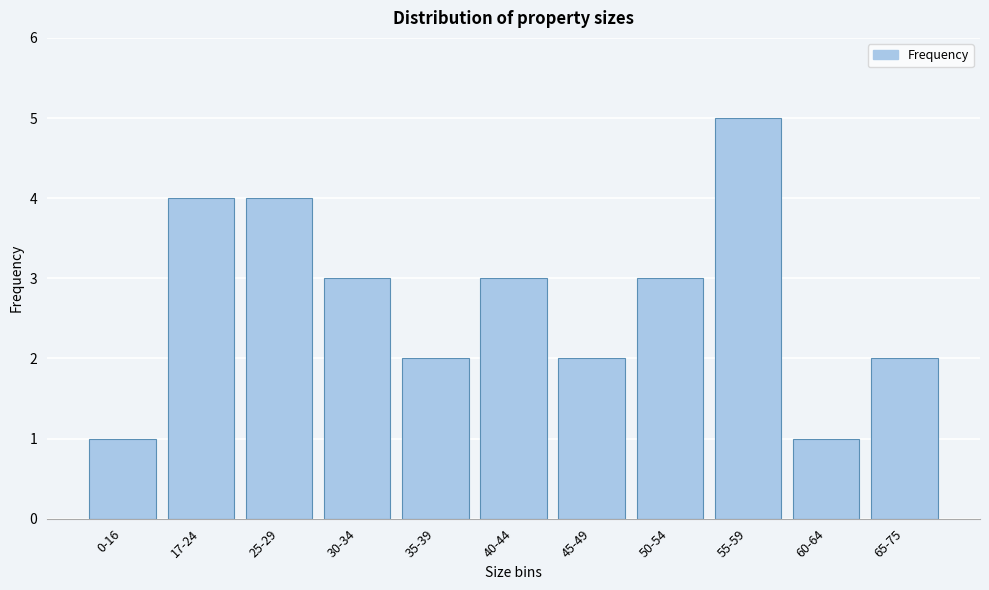

Reading left to right, extract all data points from this chart.

0-16=1	17-24=4	25-29=4	30-34=3	35-39=2	40-44=3	45-49=2	50-54=3	55-59=5	60-64=1	65-75=2